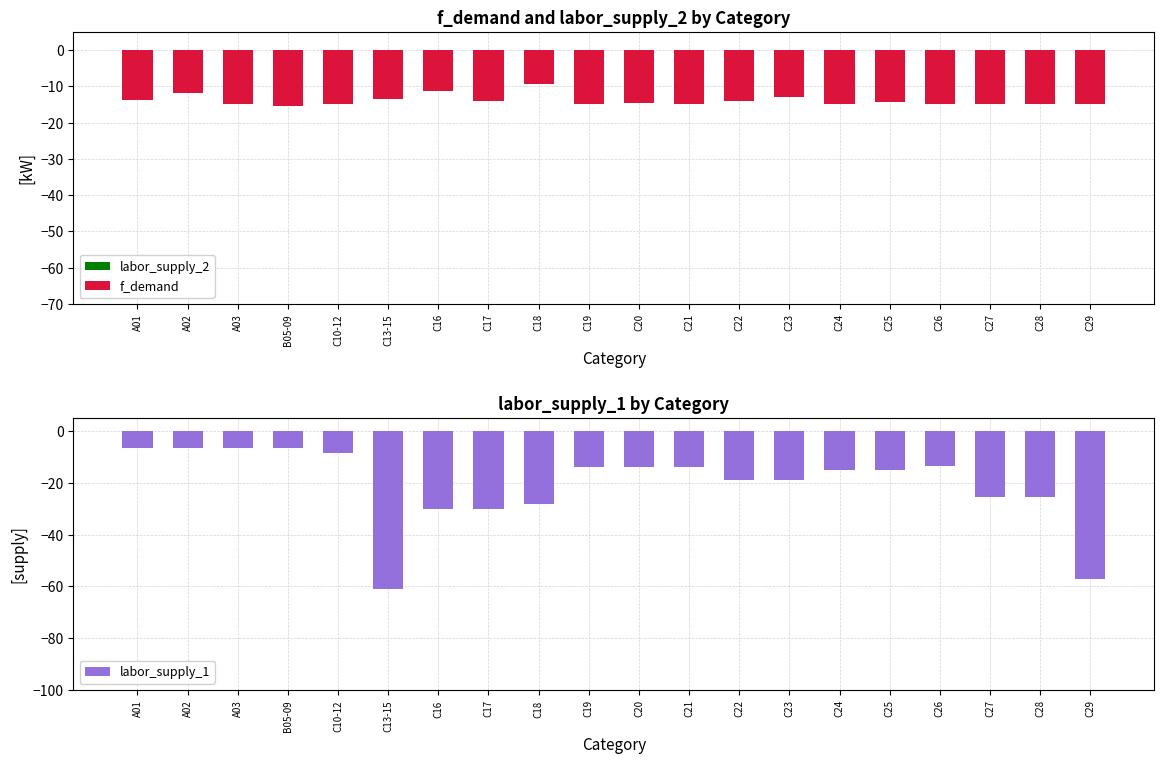

What is the difference between the second highest and minimum values in the f_demand series?

4.1